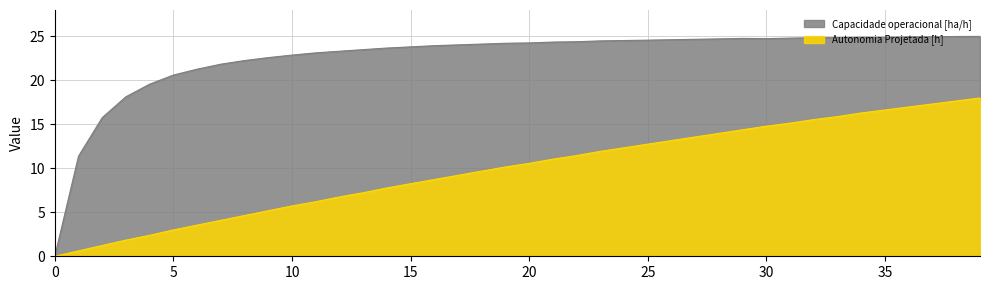

At which category does Capacidade operacional [ha/h] reach its first local valley?

30